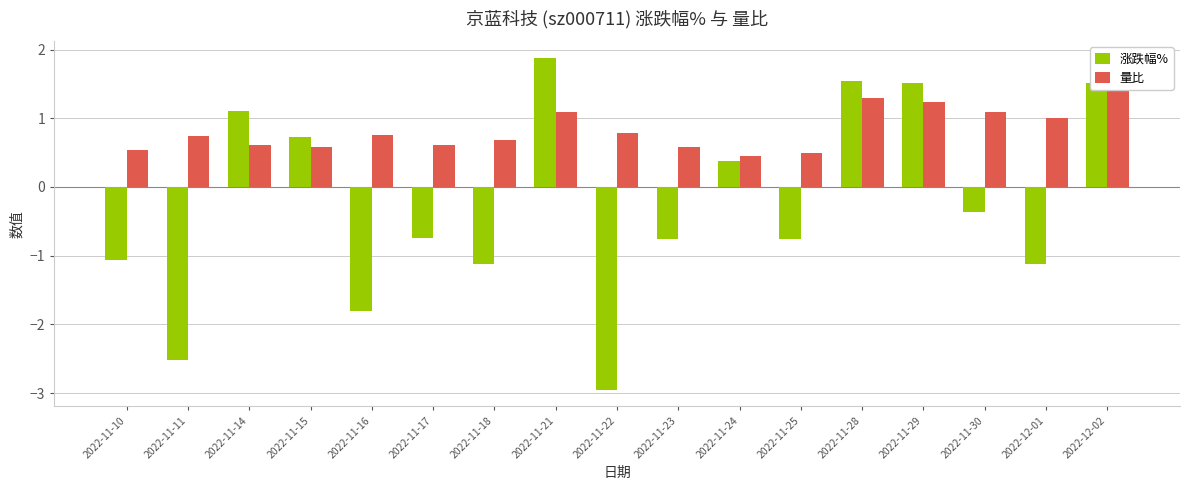

Which series has the largest range (max minus min)?

涨跌幅%